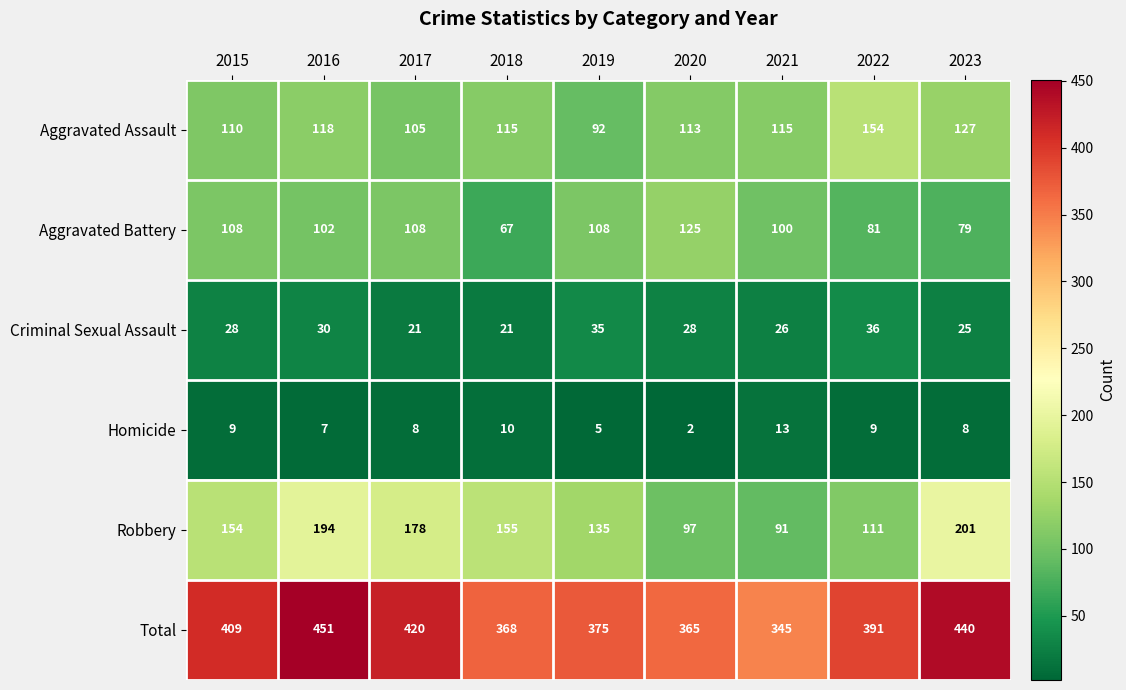

What is the sum of all Aggravated Assault values?

1049